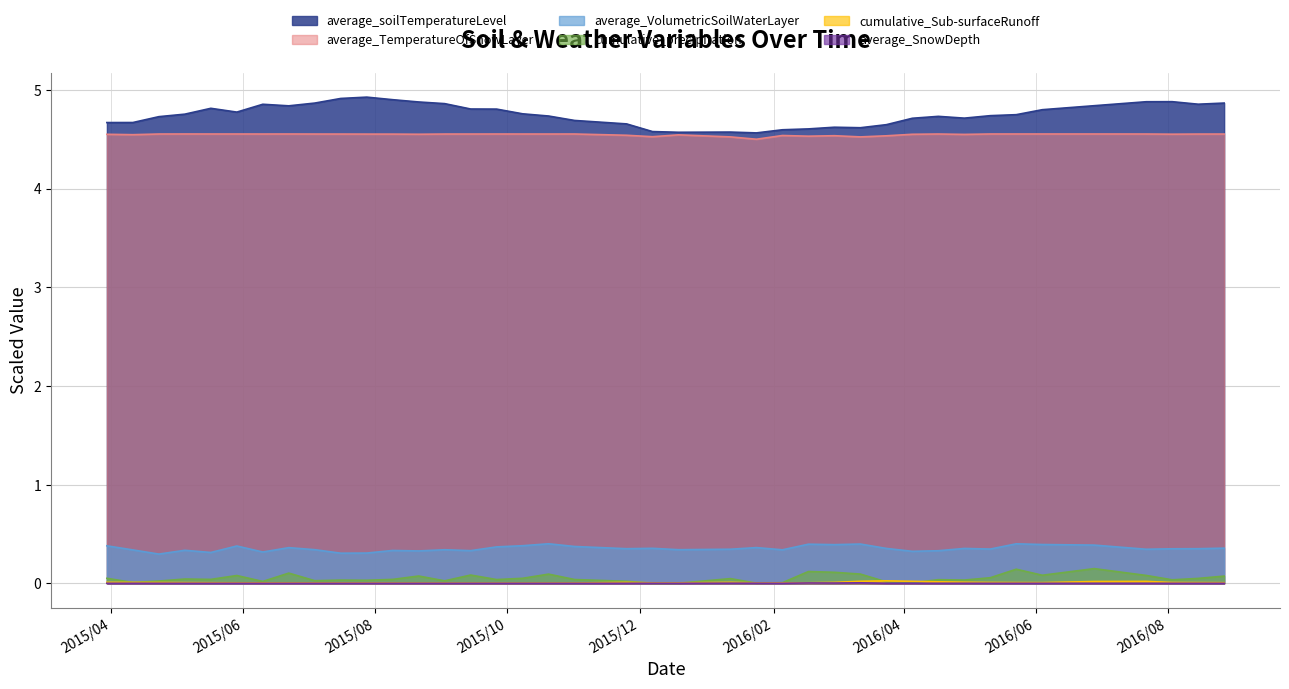

What is the label of the 31st point from the left?

2016/4/17